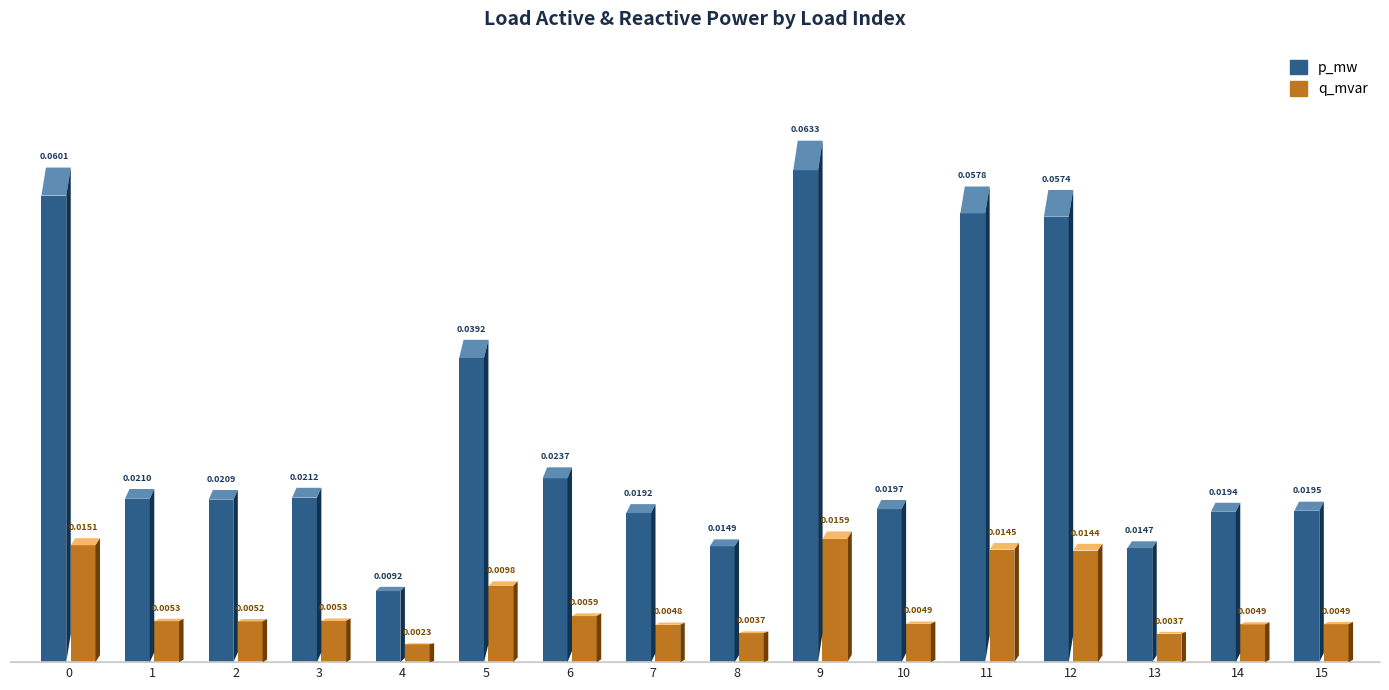

Which series has the widest spread of values?

p_mw